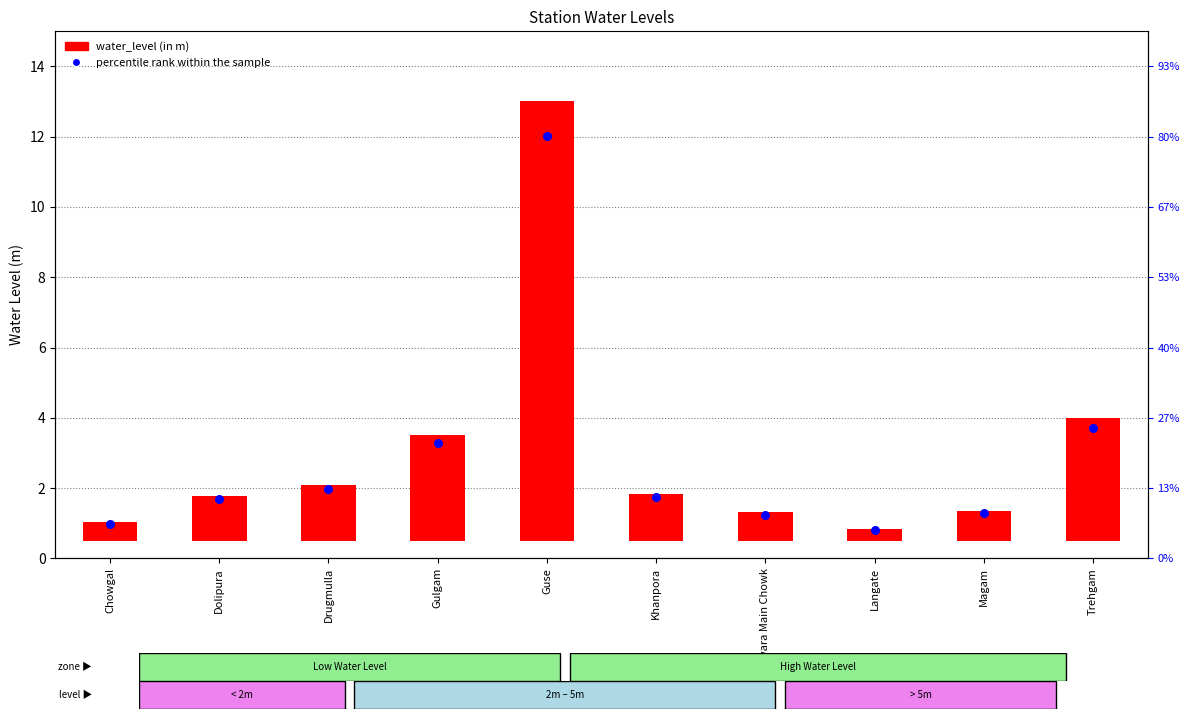

Is the value of percentile rank within the sample at Langate greater than the value of water_level (in m) at Trehgam?

No